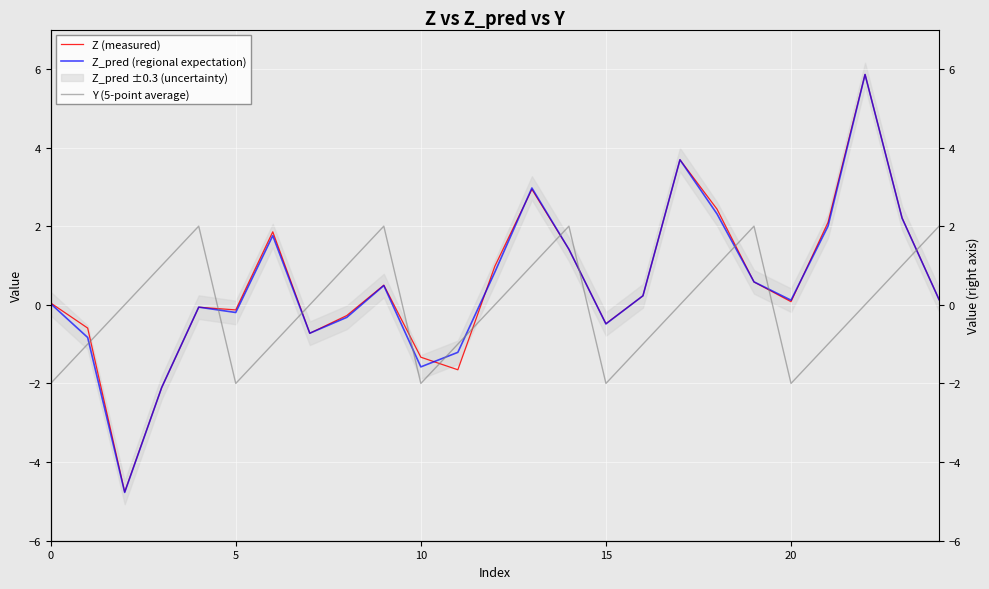

What is the difference between the maximum and minimum values in the Z_pred (regional expectation) series?

10.6